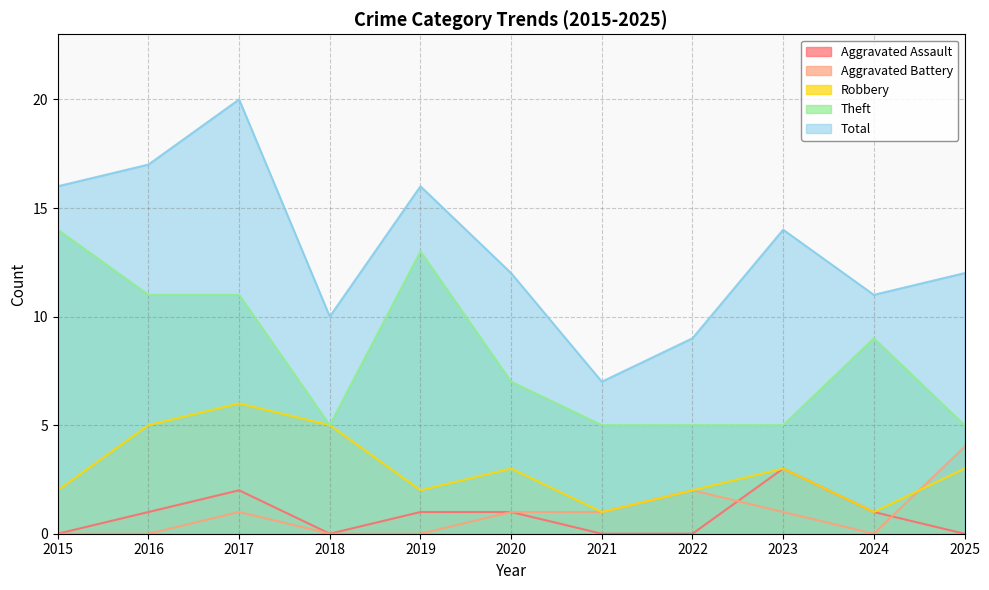

The Robbery series shows 5 at 2016. True or false?

True